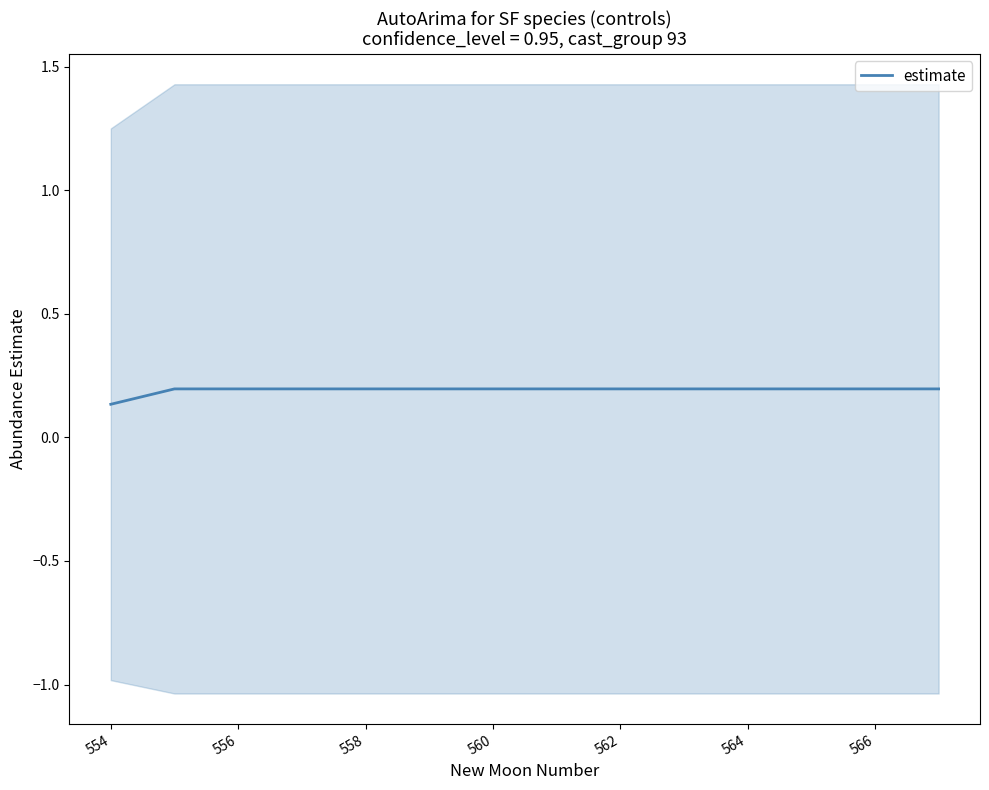

What is the average value?

0.2